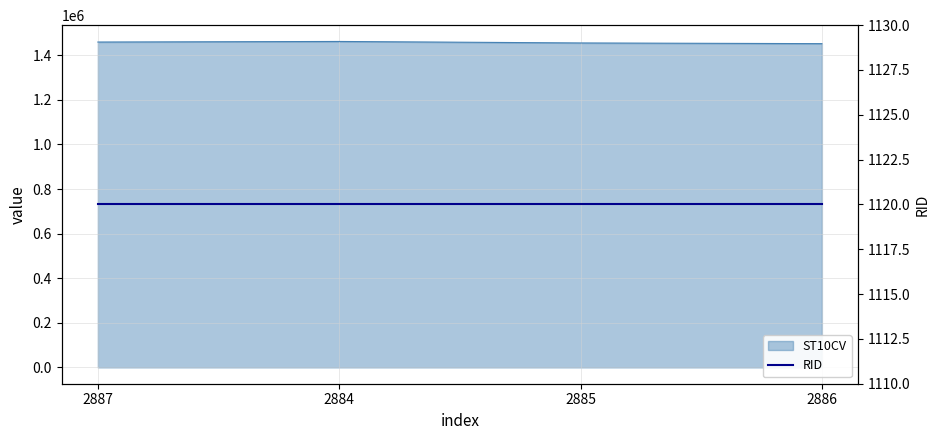

Reading left to right, what are all the values shown in this chart?

2887=1459580	2884=1462160	2885=1455460	2886=1452360